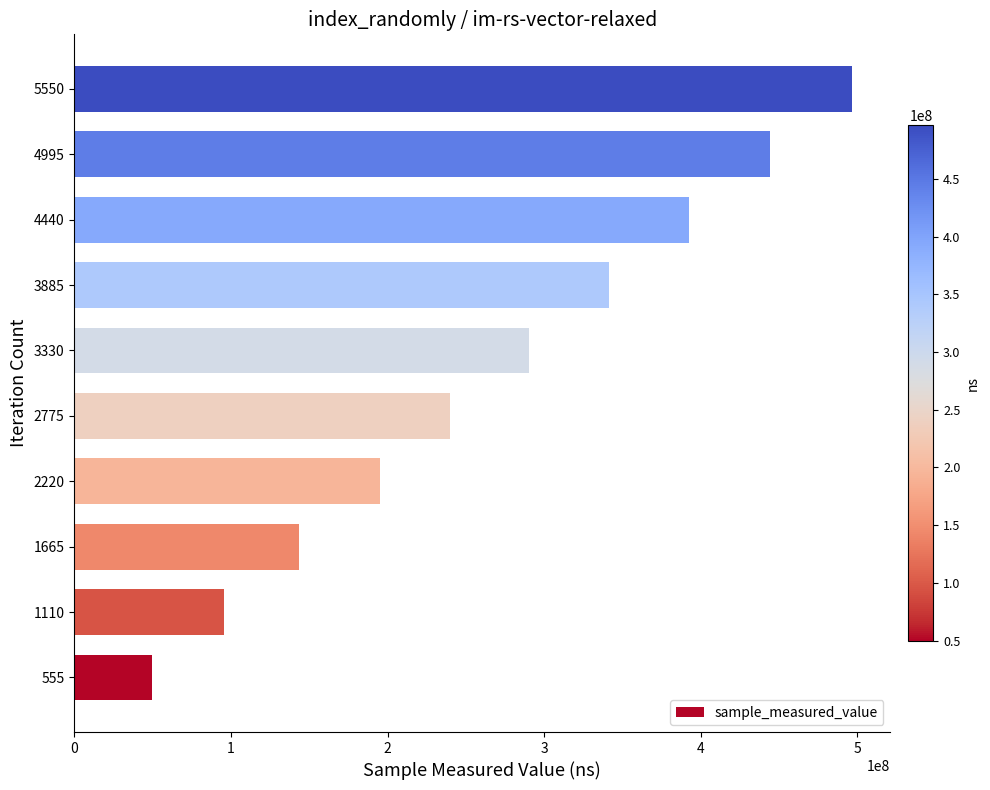

How many values are below 290164454?

5